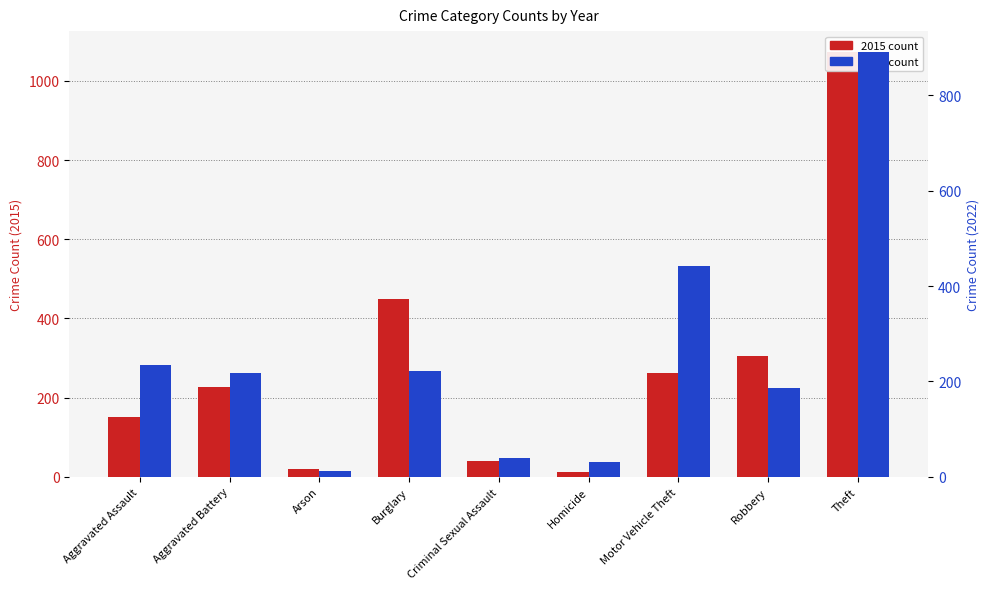

Is the value of 2015 at Criminal Sexual Assault greater than the value of 2022 at Theft?

No